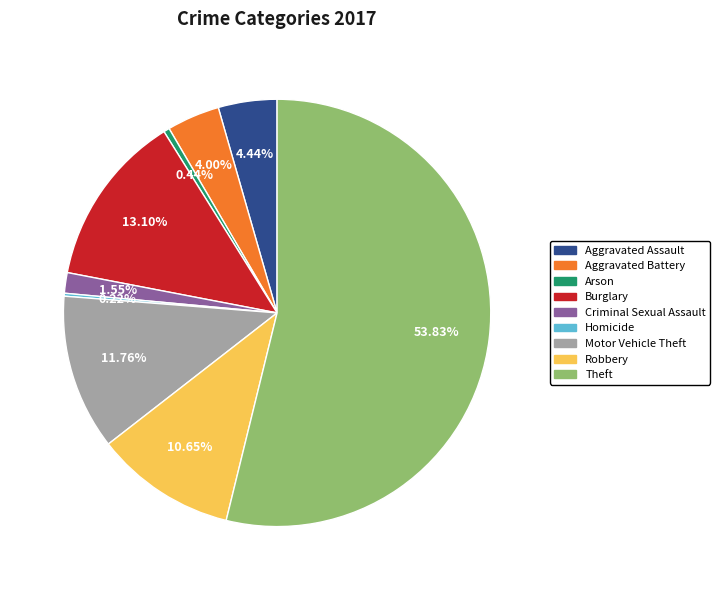

Which category accounts for the majority?

Theft